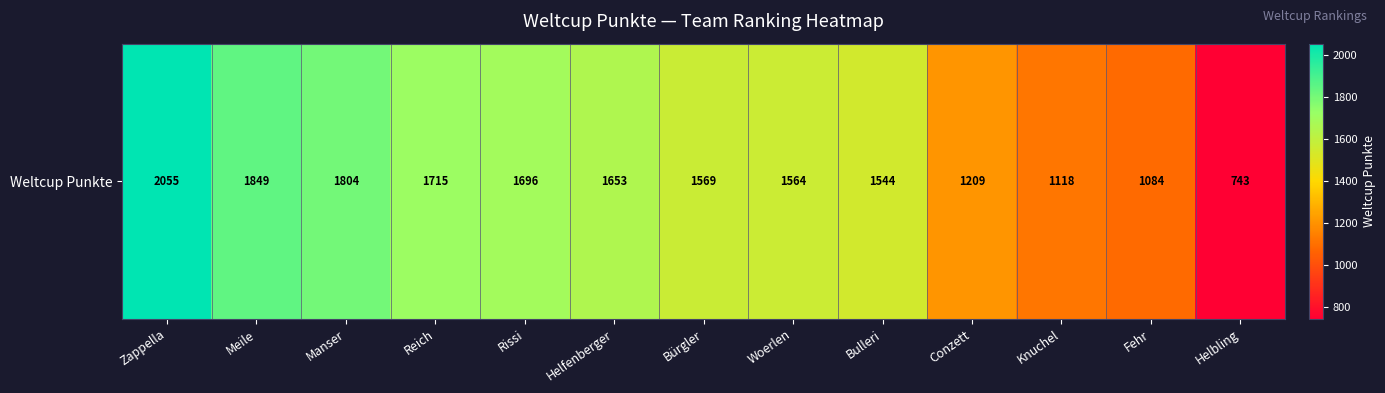

List the labels in order of value, smallest first.

Helbling, Fehr, Knuchel, Conzett, Bulleri, Woerlen, Bürgler, Helfenberger, Rissi, Reich, Manser, Meile, Zappella